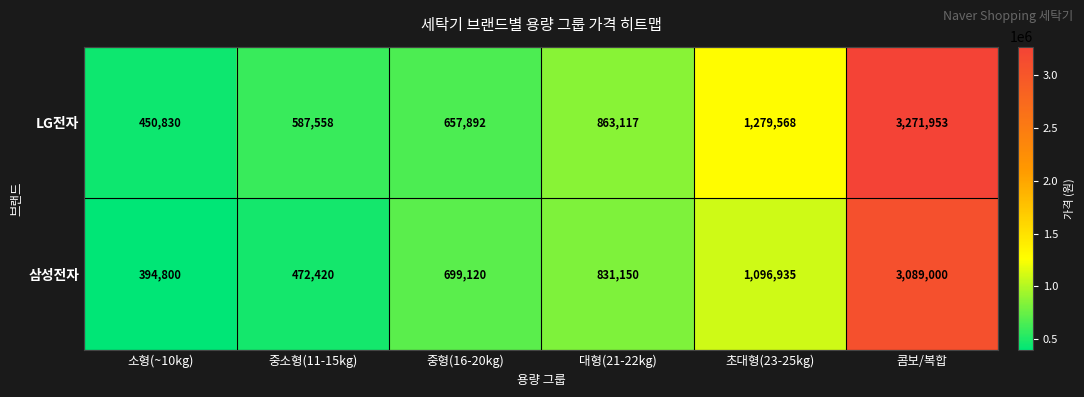

How many series are shown in this chart?

2